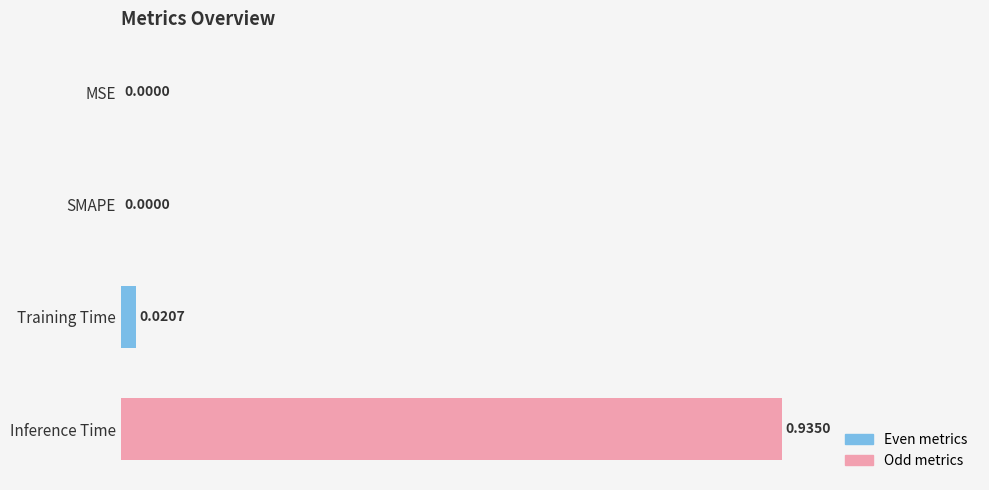

Which label corresponds to the largest value in the chart?

Inference Time